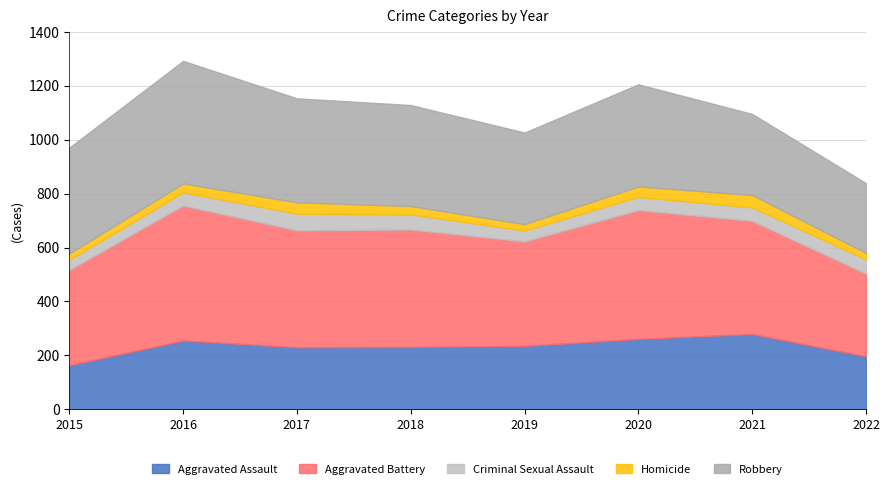

At how many categories does at least one series exceed 151?

8